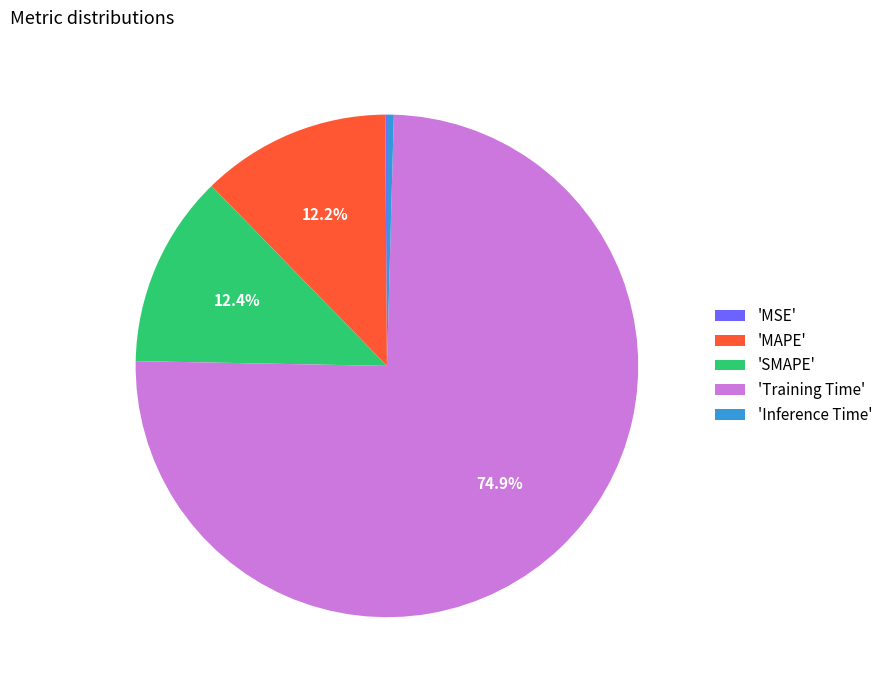

Which has a higher value, 'Inference Time' or 'SMAPE'?

'SMAPE'